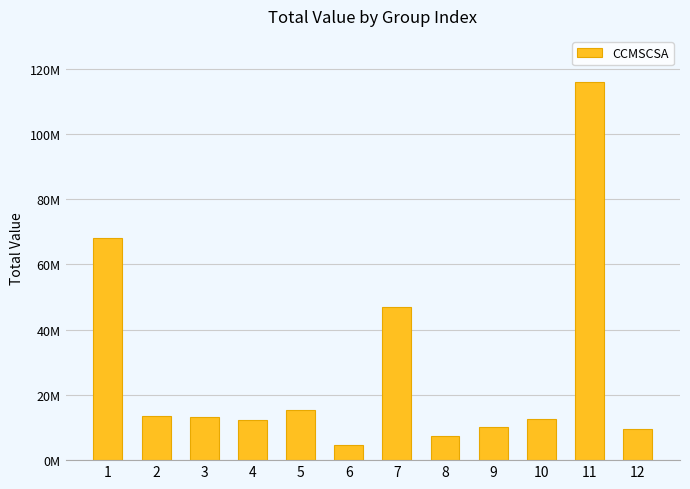

At which label is the value closest to 60184876?

1